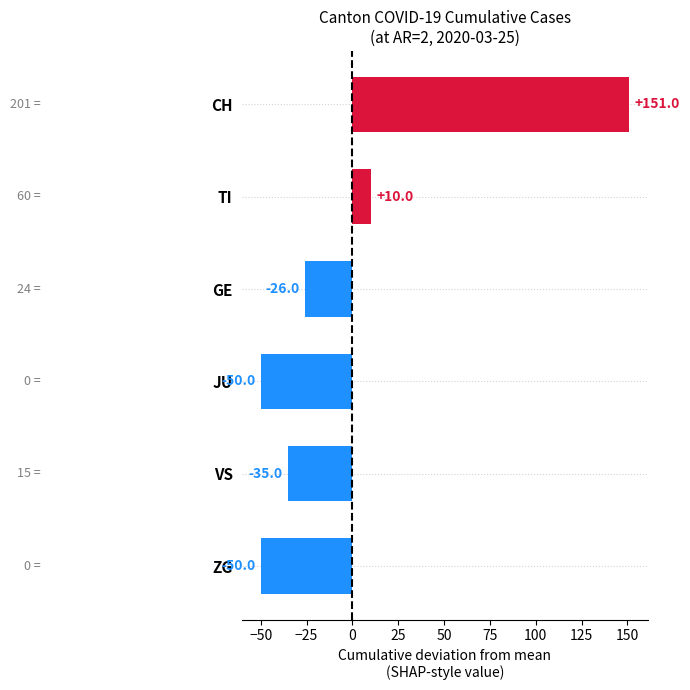

What is the label of the 6th bar from the top?

ZG